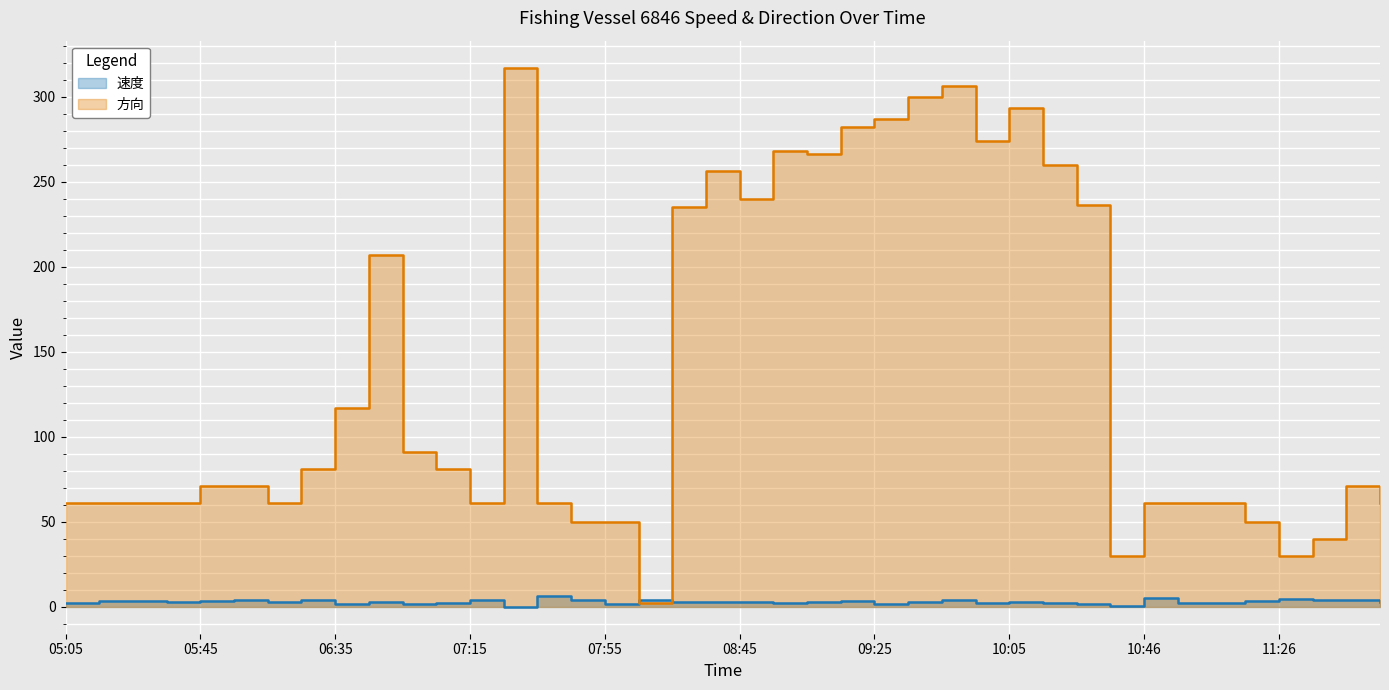

The 速度 series shows 3.0 at 06:05. True or false?

True